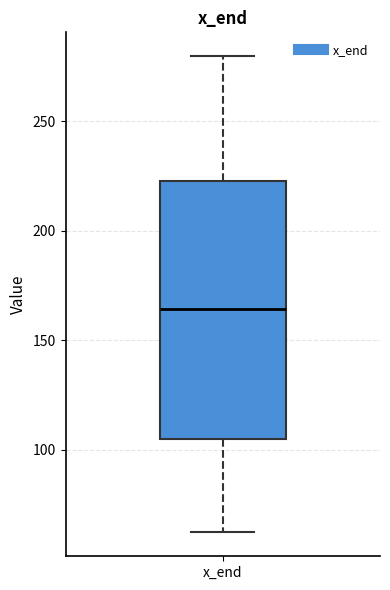

Transcribe this box plot: give where the median line is, the range the box spans, and where the two whiskers end, as read against the y-axis. The values are not printed on the chart, so give them approximately, as read against the axis.

median 165, box 105 to 225, whiskers 60 to 280